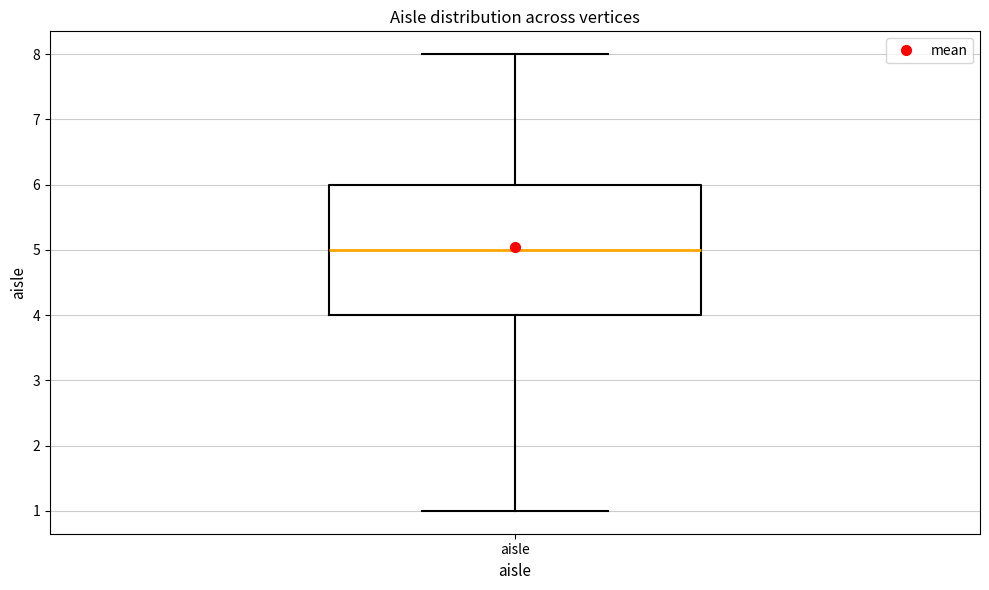

Where does the lower whisker of the box for aisle end on the y-axis? The values are not printed on the chart, so give them approximately, as read against the axis.

1